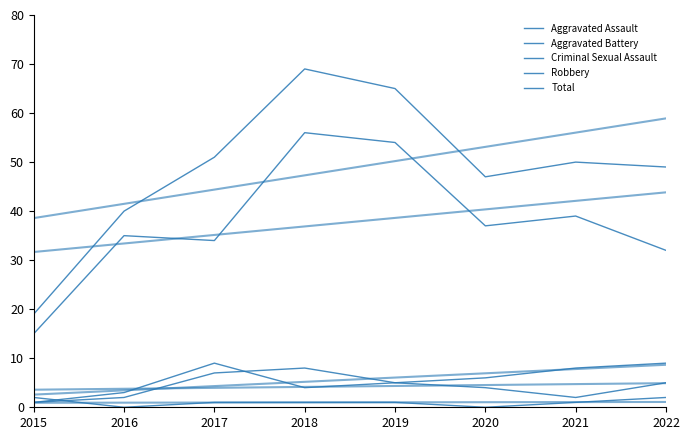

What is the sum of the Aggravated Battery values at 2018 and 2020?

10